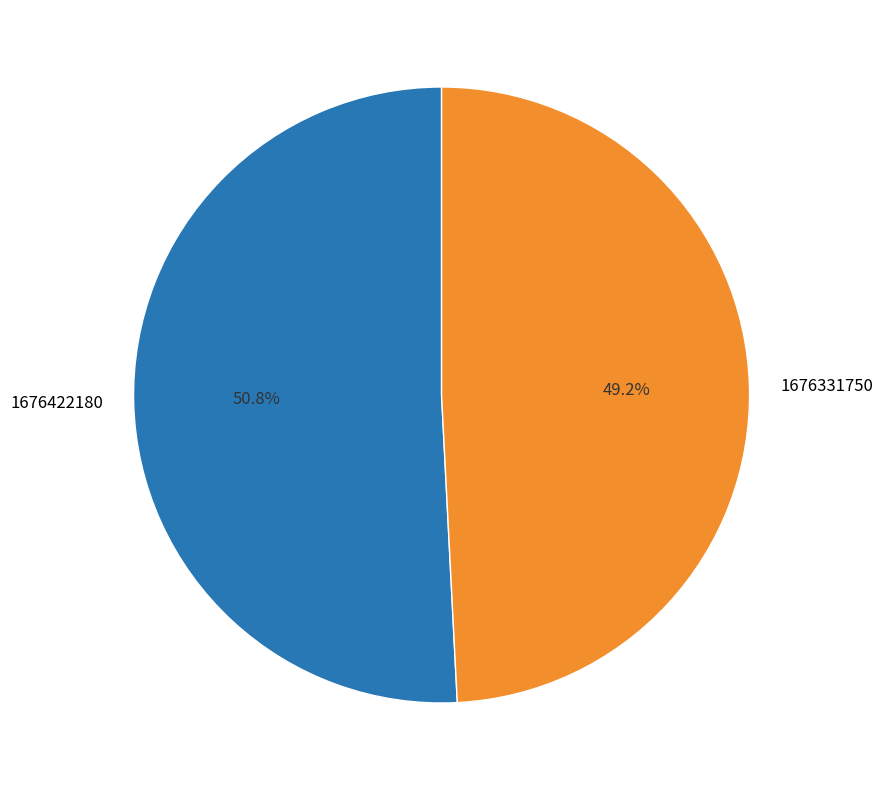

What is the ratio of the value at 1676331750 to the value at 1676422180?

1.0